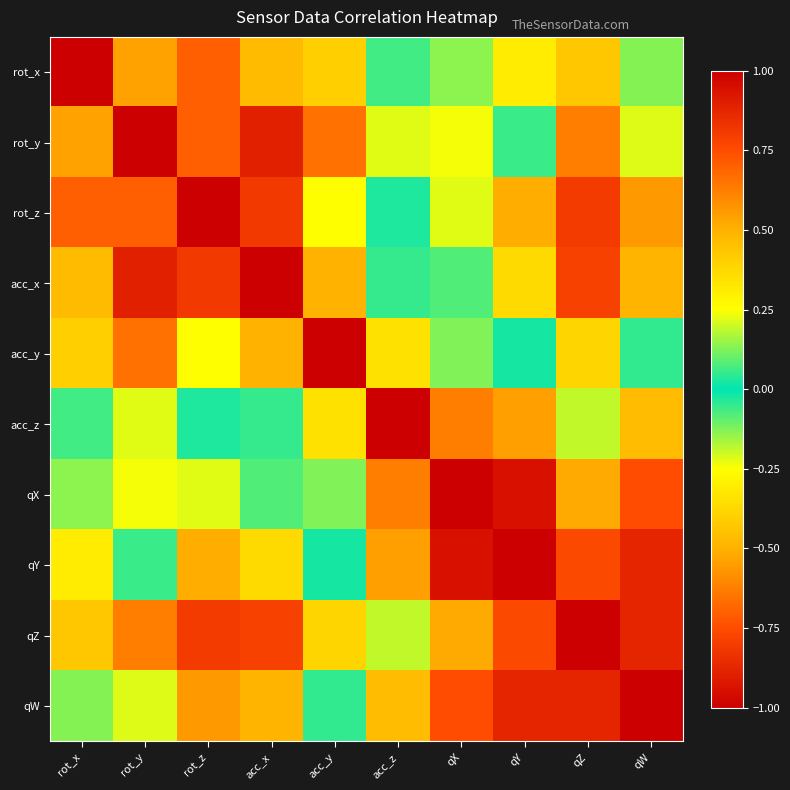

Reading left to right, extract all data points from this chart.

rot_x: rot_x=1.0	rot_y=0.5	rot_z=-0.7	acc_x=-0.5	acc_y=0.4	acc_z=0.1	qX=-0.1	qY=-0.3	qZ=-0.4	qW=-0.1
rot_y: rot_x=0.5	rot_y=1.0	rot_z=-0.7	acc_x=-0.9	acc_y=0.7	acc_z=0.2	qX=0.2	qY=-0.1	qZ=-0.6	qW=-0.2
rot_z: rot_x=-0.7	rot_y=-0.7	rot_z=1.0	acc_x=0.8	acc_y=-0.3	acc_z=0.0	qX=0.2	qY=0.5	qZ=0.8	qW=0.6
acc_x: rot_x=-0.5	rot_y=-0.9	rot_z=0.8	acc_x=1.0	acc_y=-0.5	acc_z=0.1	qX=0.1	qY=0.4	qZ=0.8	qW=0.5
acc_y: rot_x=0.4	rot_y=0.7	rot_z=-0.3	acc_x=-0.5	acc_y=1.0	acc_z=0.3	qX=0.1	qY=-0.0	qZ=-0.4	qW=-0.0
acc_z: rot_x=0.1	rot_y=0.2	rot_z=0.0	acc_x=0.1	acc_y=0.3	acc_z=1.0	qX=0.6	qY=0.5	qZ=0.2	qW=0.5
qX: rot_x=-0.1	rot_y=0.2	rot_z=0.2	acc_x=0.1	acc_y=0.1	acc_z=0.6	qX=1.0	qY=0.9	qZ=0.5	qW=0.7
qY: rot_x=-0.3	rot_y=-0.1	rot_z=0.5	acc_x=0.4	acc_y=-0.0	acc_z=0.5	qX=0.9	qY=1.0	qZ=0.8	qW=0.9
qZ: rot_x=-0.4	rot_y=-0.6	rot_z=0.8	acc_x=0.8	acc_y=-0.4	acc_z=0.2	qX=0.5	qY=0.8	qZ=1.0	qW=0.9
qW: rot_x=-0.1	rot_y=-0.2	rot_z=0.6	acc_x=0.5	acc_y=-0.0	acc_z=0.5	qX=0.7	qY=0.9	qZ=0.9	qW=1.0